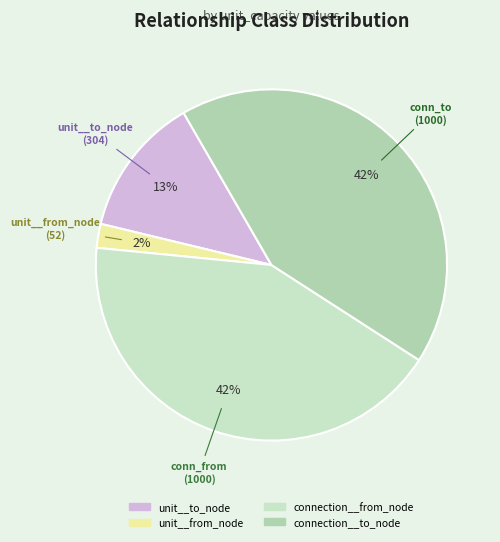

Count the number of slices in the pie.

4